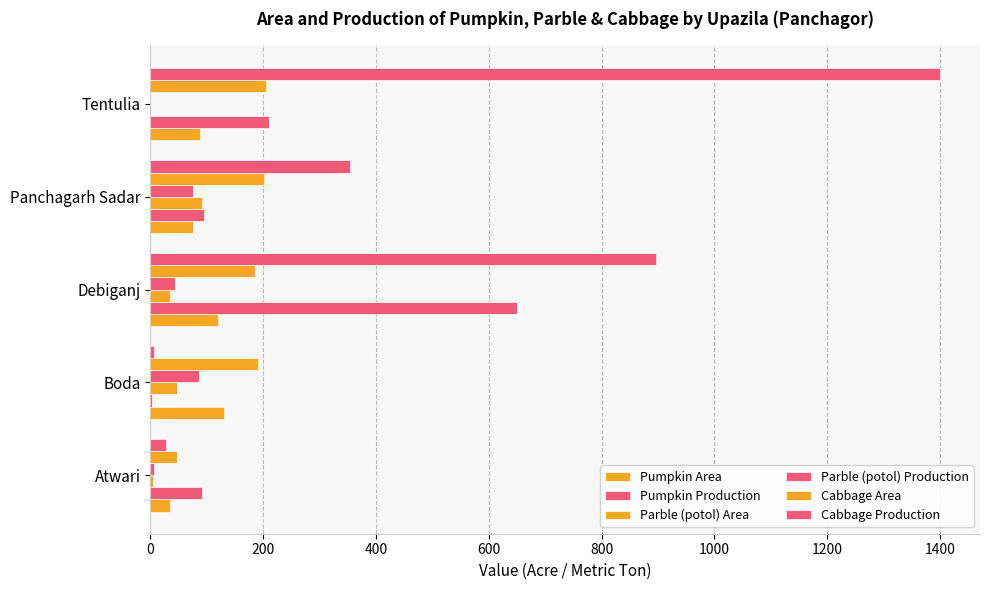

Count the number of data series in this chart.

6